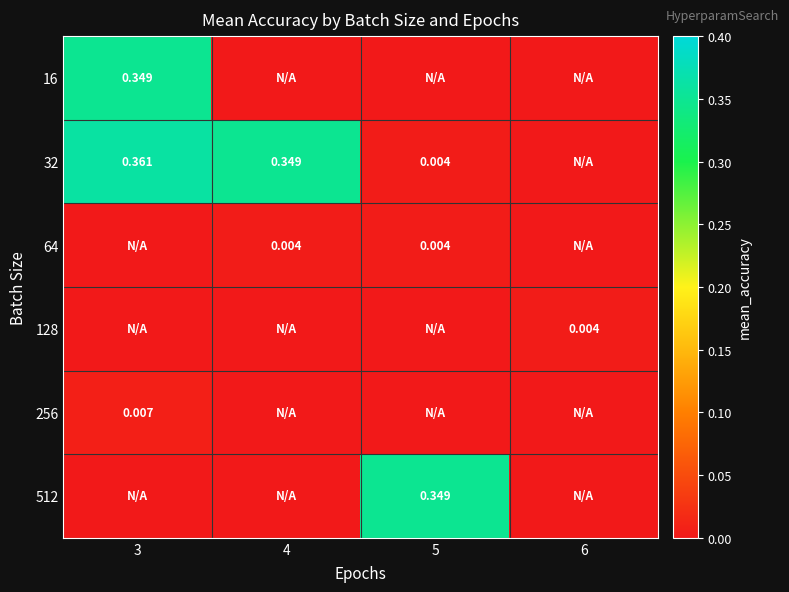

Rank the series by their maximum value, from highest to lowest.

32, 16, 512, 256, 64, 128